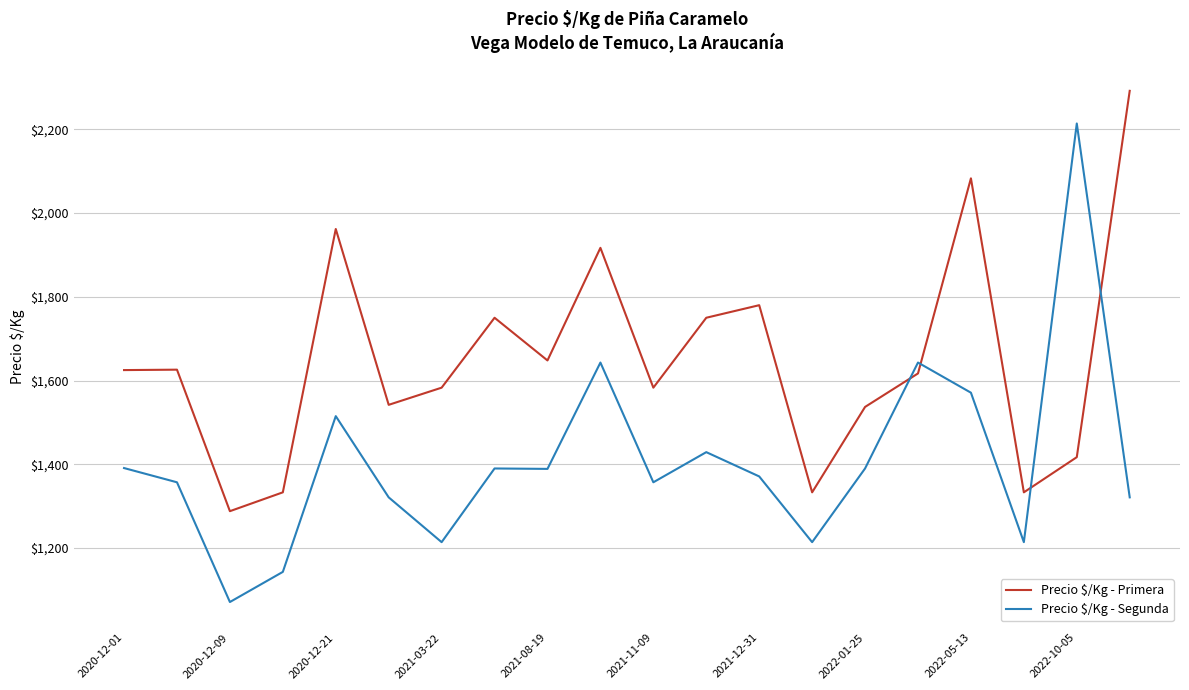

True or false: Precio $/Kg - Primera and Precio $/Kg - Segunda intersect in this chart.

True